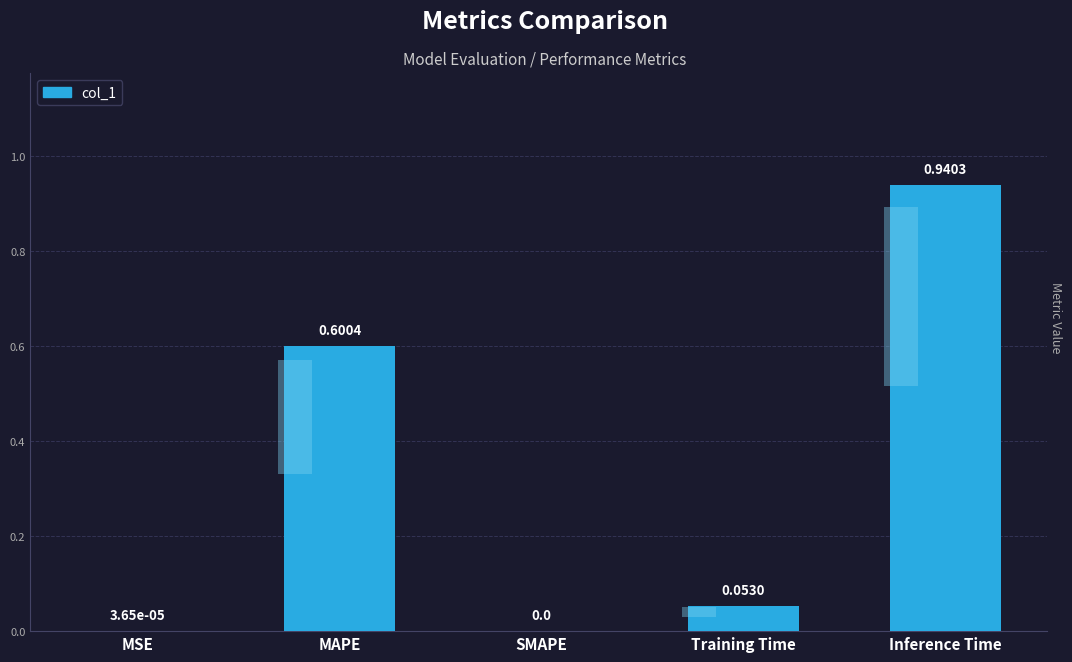

How many bars are there in total?

5